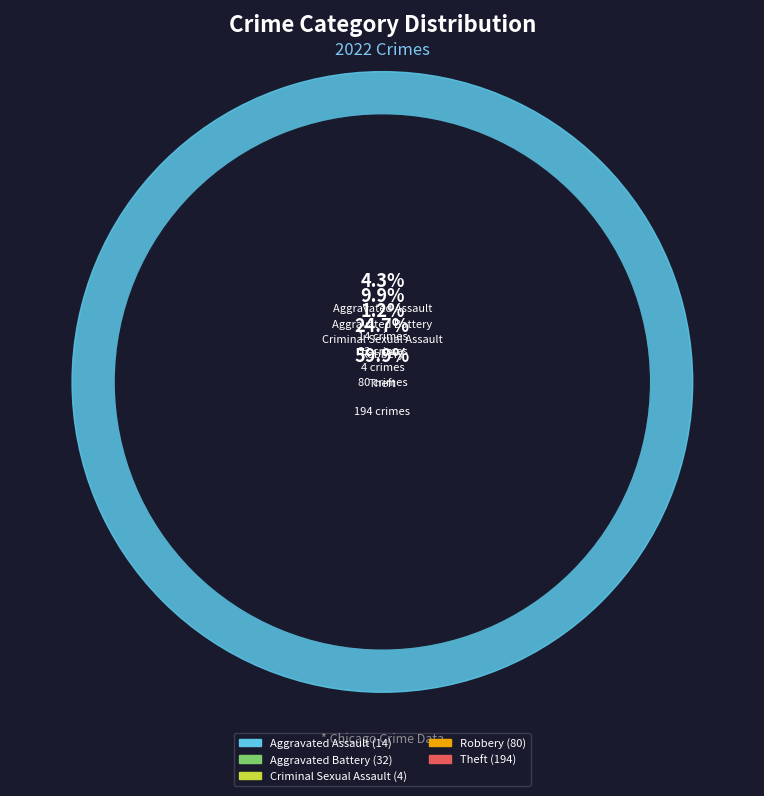

To the nearest percent, what is the difference between the largest and smallest slice percentages?

59%